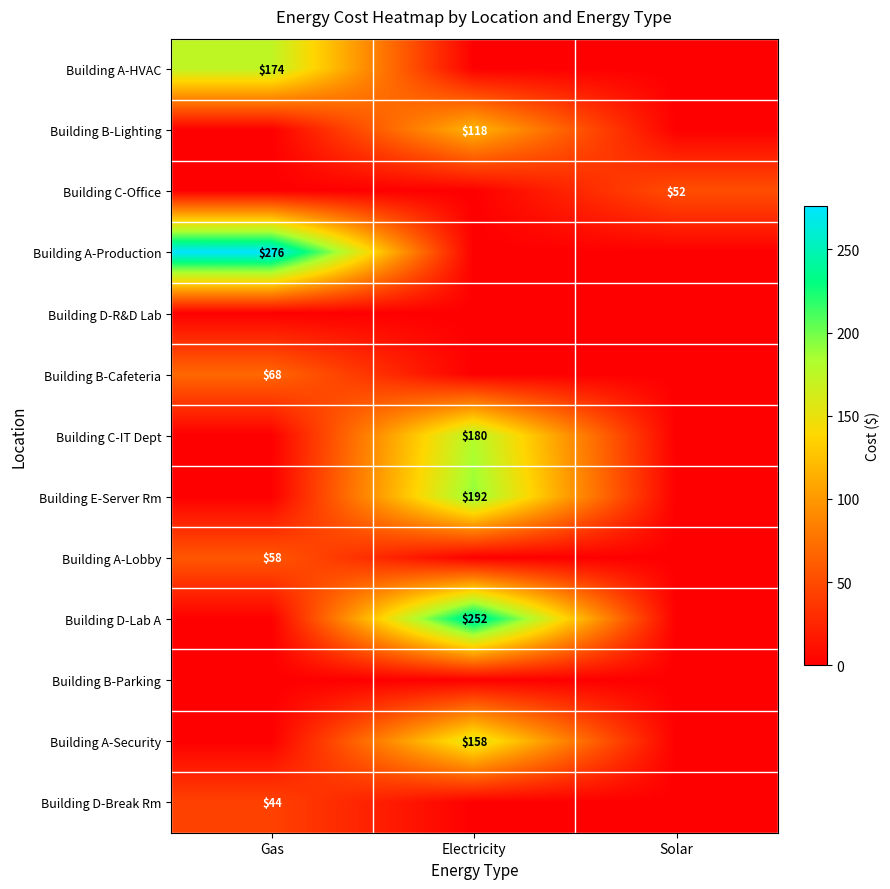

The Building A-Security series shows 158 at Electricity. True or false?

True